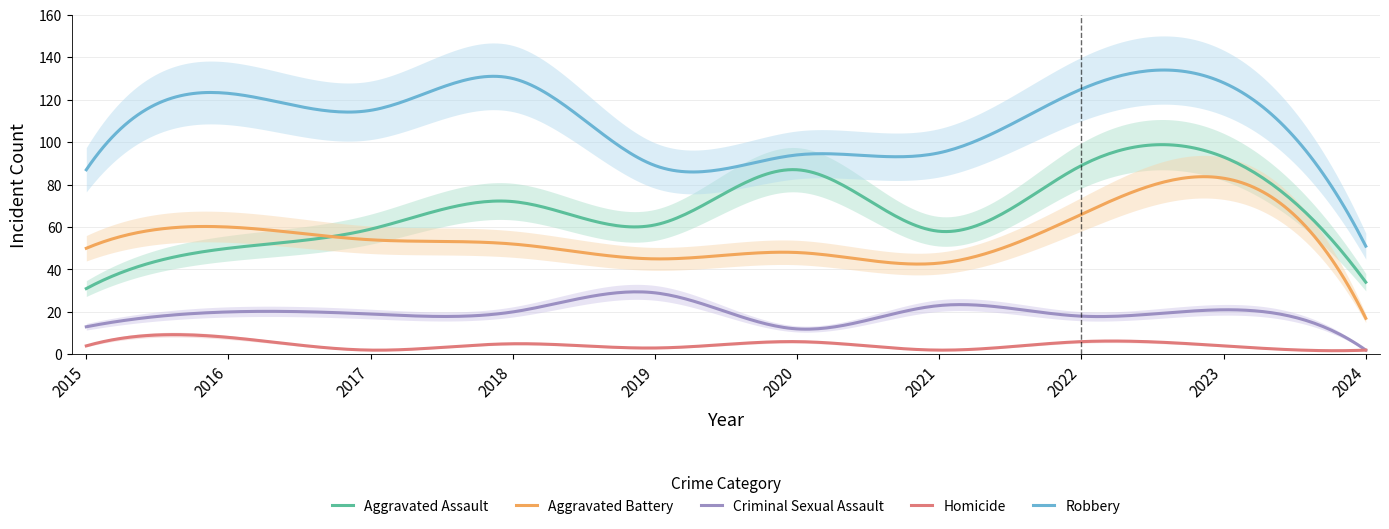

How many lines are shown in the chart?

5